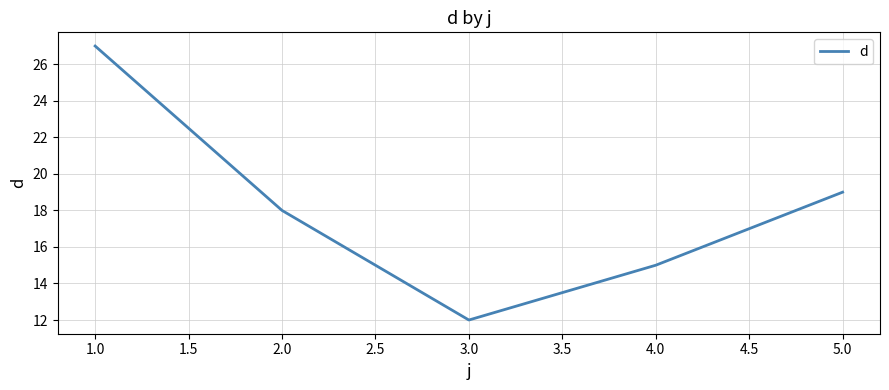

What is the change in value from 1.0 to 2.0?

-9